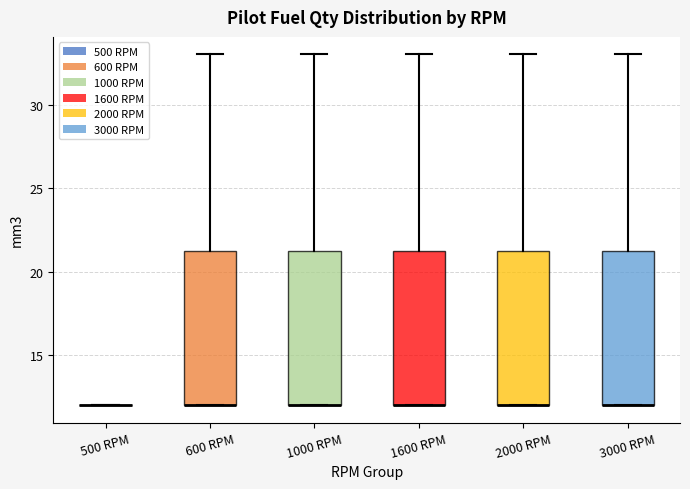

Reading left to right, transcribe this box plot: for each box, give where its median line is, the range the box spans, and where its two whiskers end, as read against the y-axis. The values are not printed on the chart, so give them approximately, as read against the axis.

500 RPM: box collapsed to a line at 12, whiskers 12 to 12
600 RPM: median 12 (drawn on the box's lower edge), box 12 to 21, whiskers 12 to 33
1000 RPM: median 12 (drawn on the box's lower edge), box 12 to 21, whiskers 12 to 33
1600 RPM: median 12 (drawn on the box's lower edge), box 12 to 21, whiskers 12 to 33
2000 RPM: median 12 (drawn on the box's lower edge), box 12 to 21, whiskers 12 to 33
3000 RPM: median 12 (drawn on the box's lower edge), box 12 to 21, whiskers 12 to 33